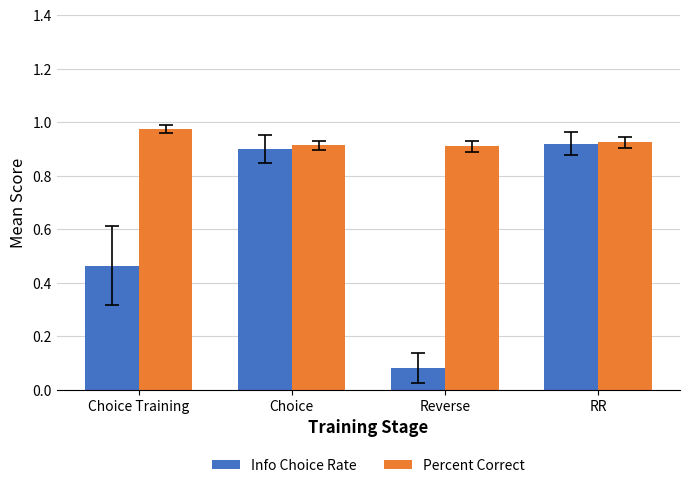

What is the sum of all Percent Correct values?

3.7